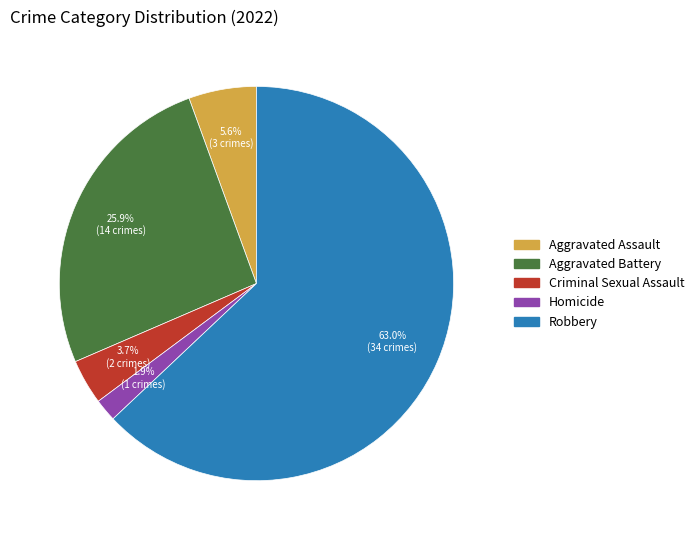

Which slice is the smallest?

Homicide